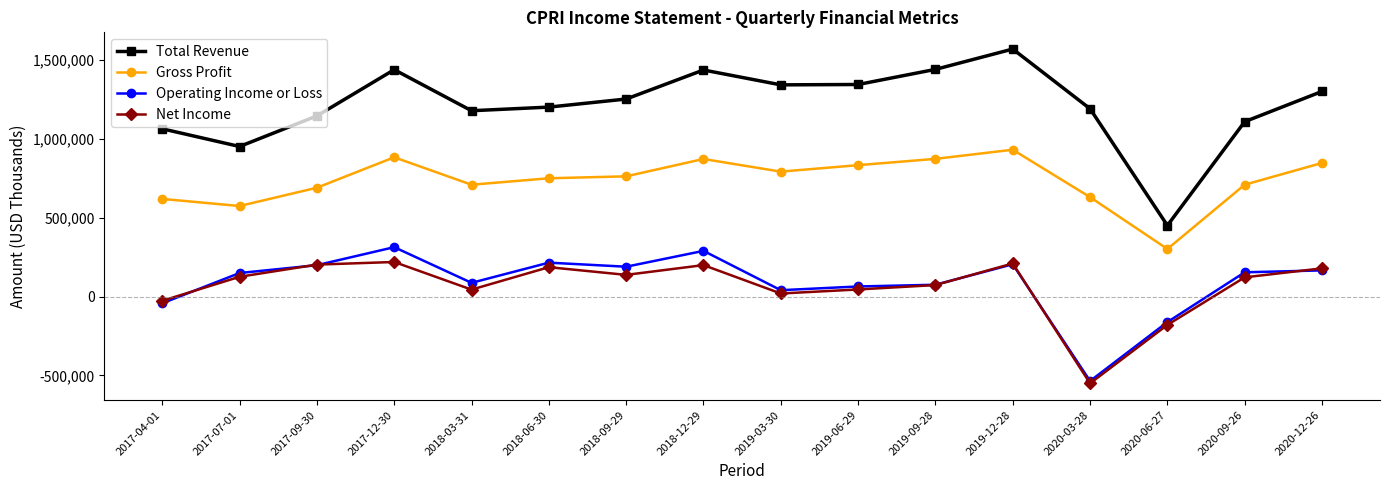

What is the label of the 16th point from the right?

2017-04-01